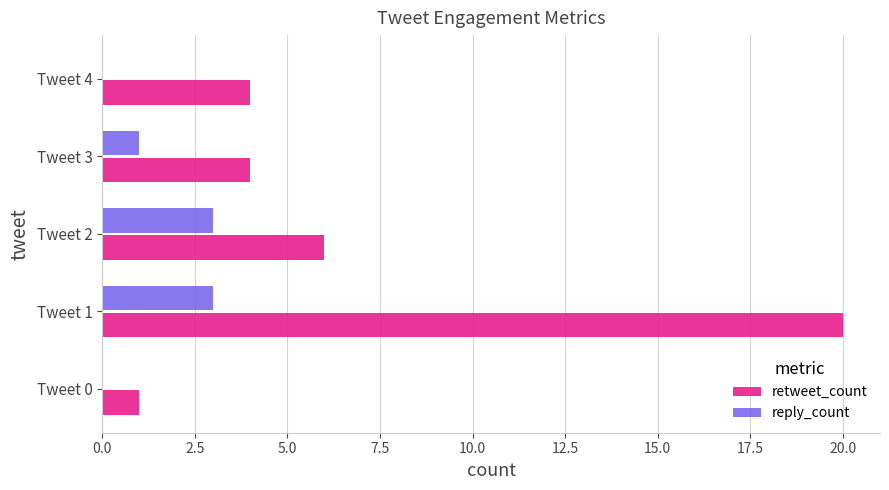

Which series has the largest total across all categories?

retweet_count